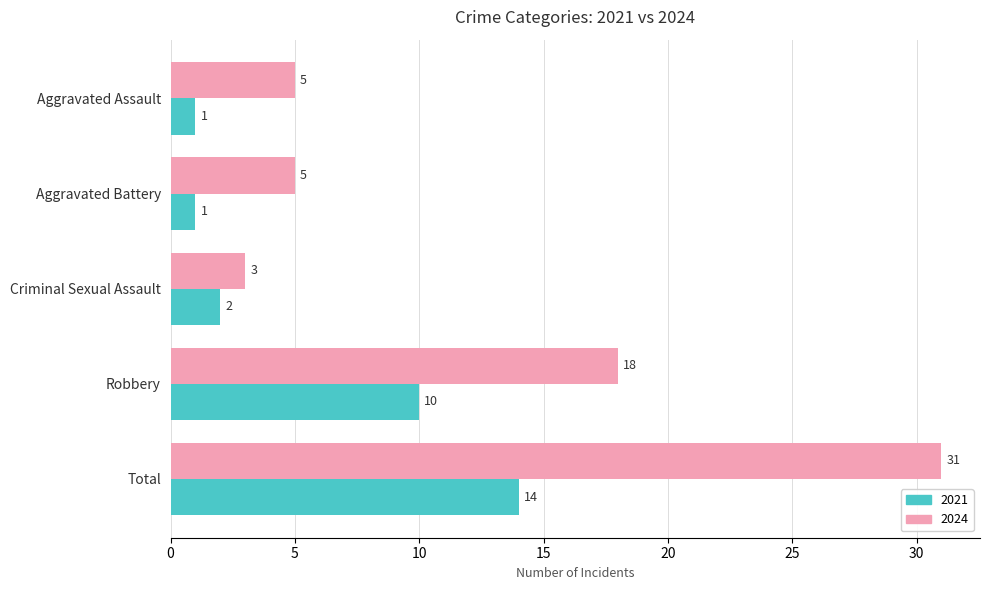

Between Aggravated Battery and Robbery, which series saw the biggest shift?

2024